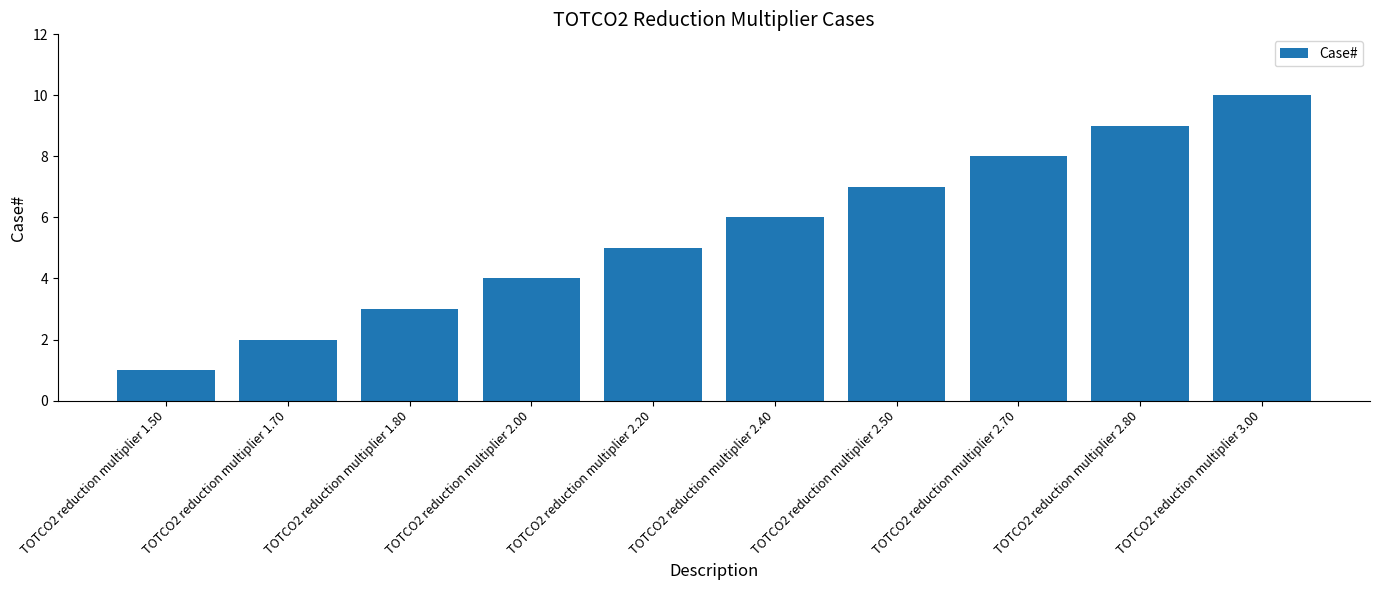

Reading left to right, transcribe all the data shown in this chart.

1	2	3	4	5	6	7	8	9	10